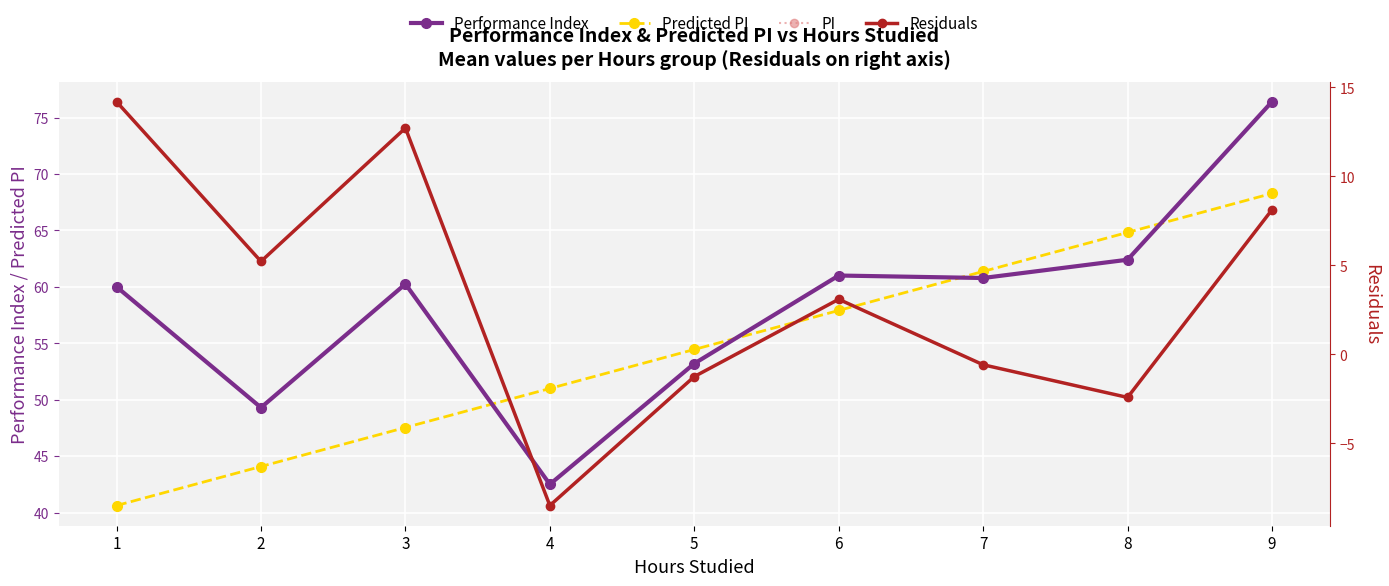

What is the sum of the Predicted PI values at 4 and 8?

115.8